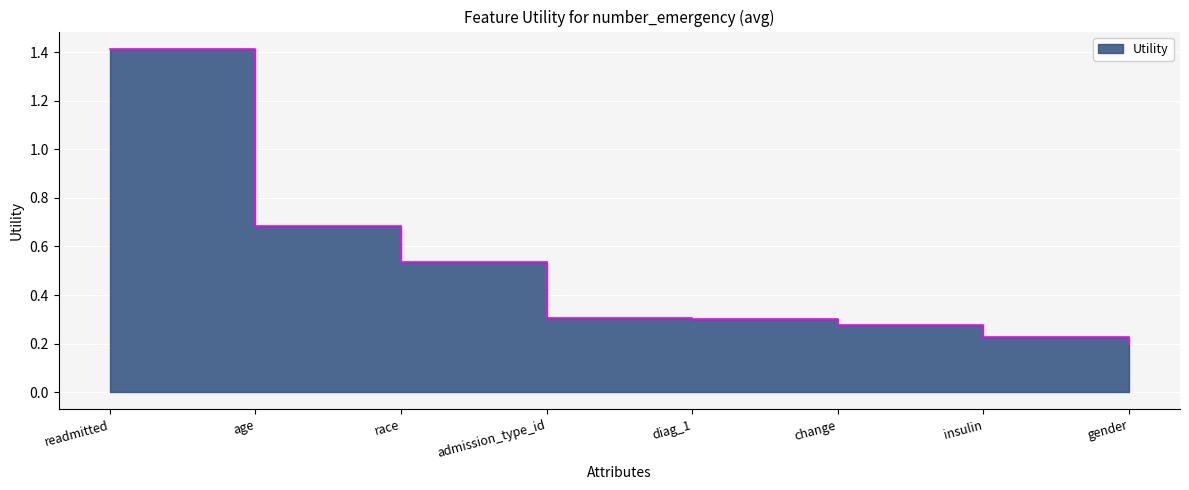

What is the label of the 7th point from the left?

insulin